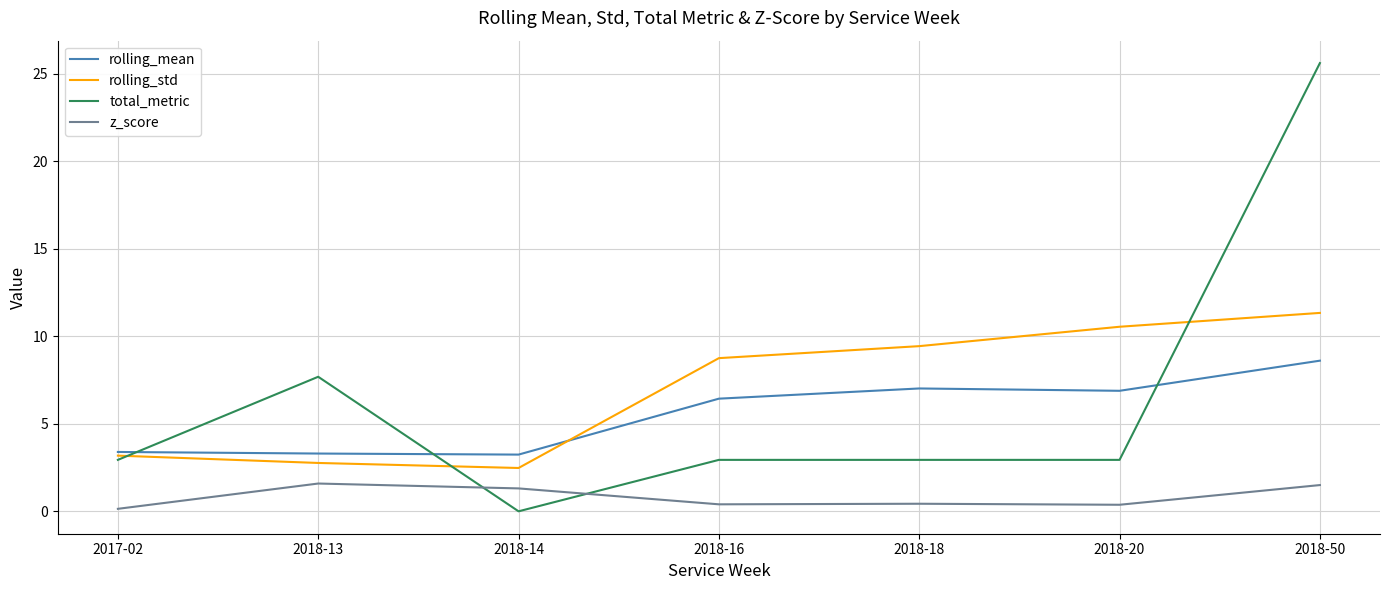

What are all the series names shown in the legend?

rolling_mean, rolling_std, total_metric, z_score